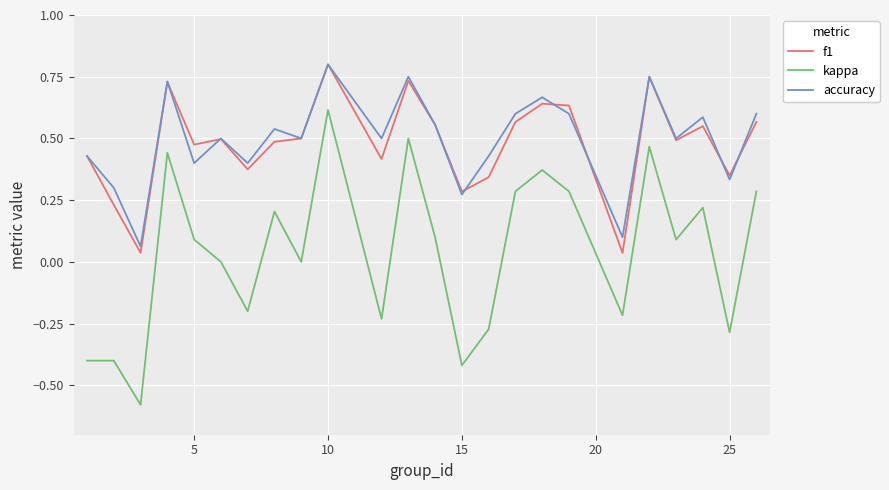

True or false: f1 and kappa intersect in this chart.

False